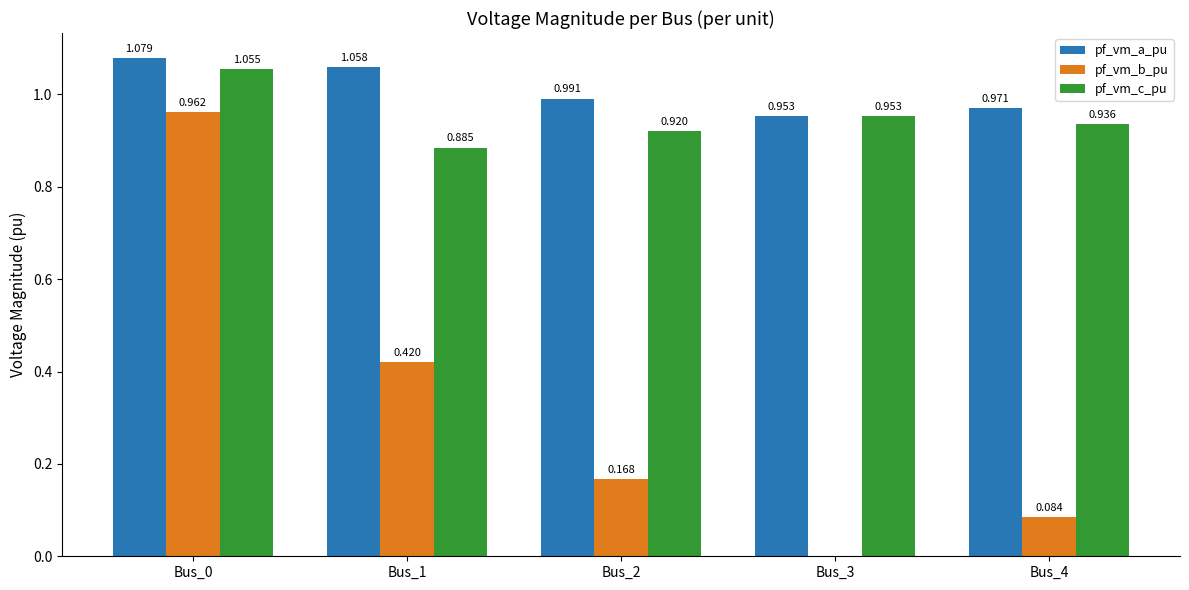

Which series changed the most between Bus_3 and Bus_4?

pf_vm_b_pu